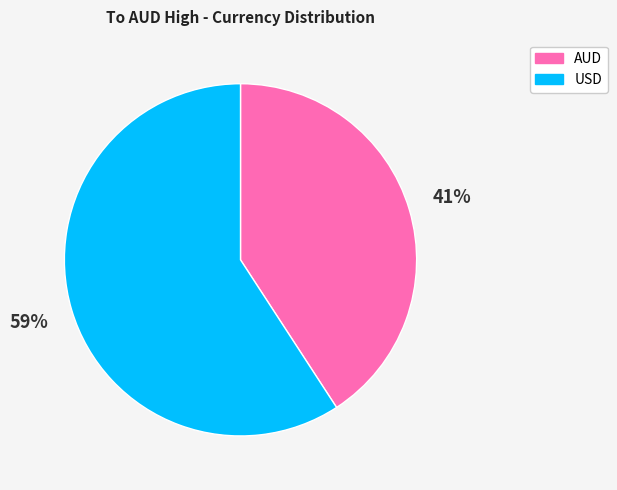

To the nearest percent, what is the difference between the USD and AUD slice percentages?

18%